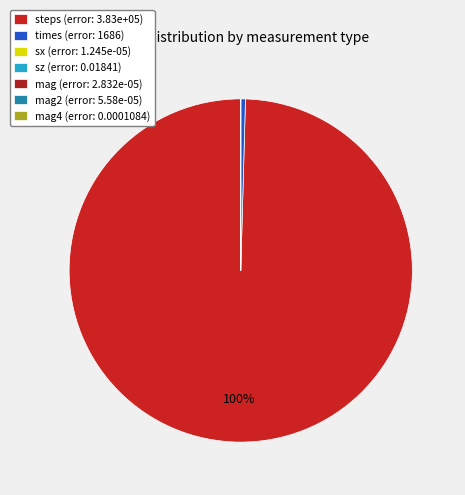

Rank the categories by value from lowest to highest.

sx, mag, mag2, mag4, sz, times, steps